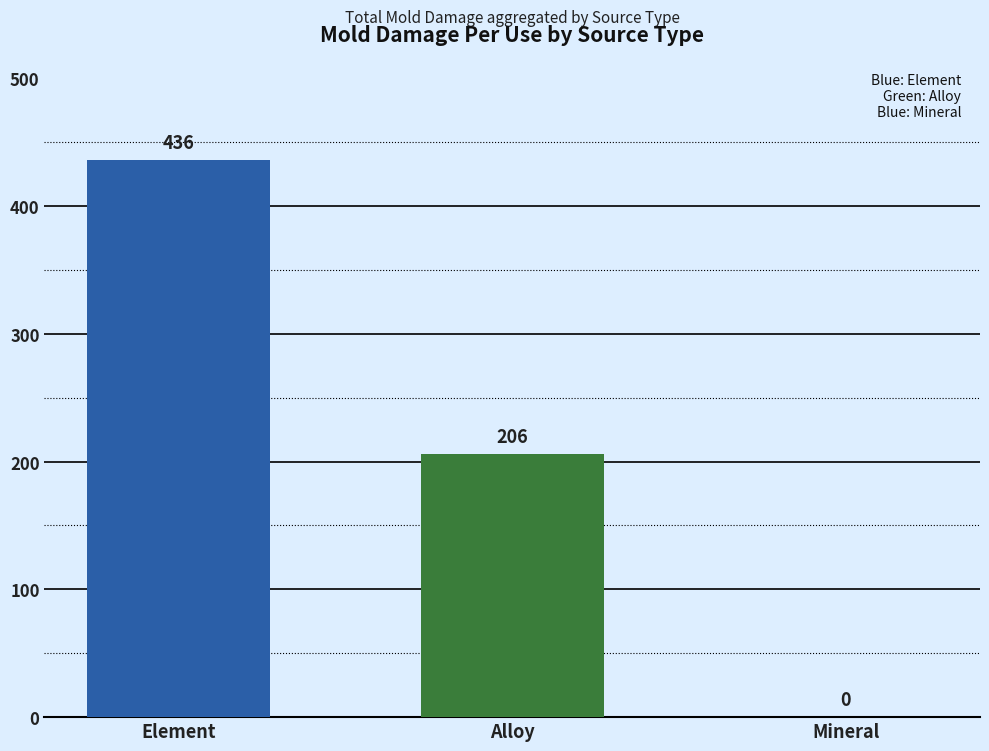

What is the difference between the values at Mineral and Element?

436